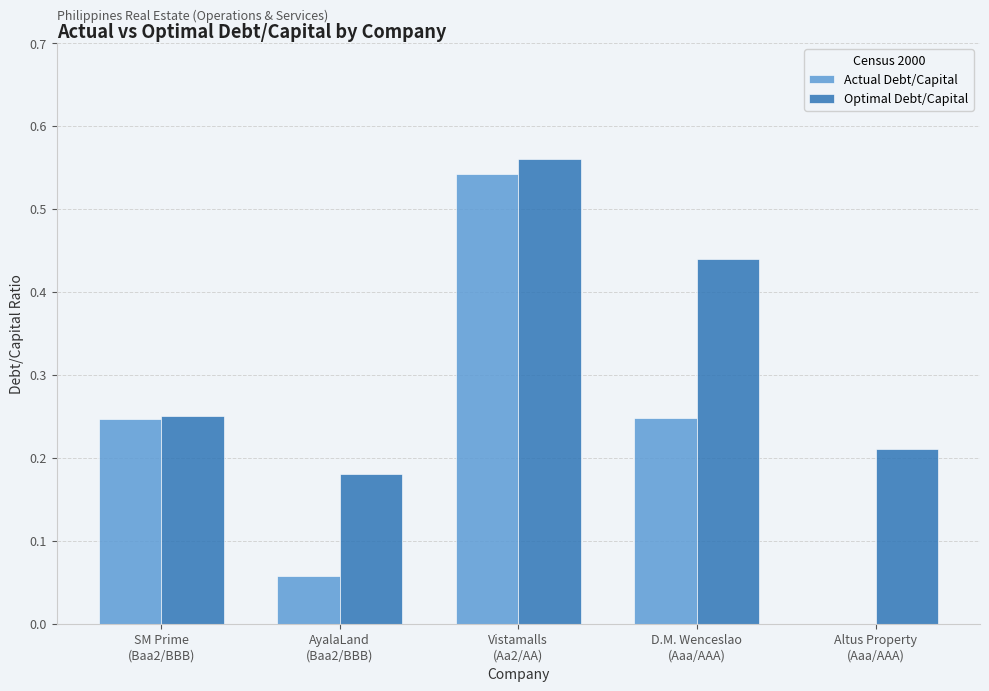

Which series has the largest total across all categories?

Optimal Debt/Capital